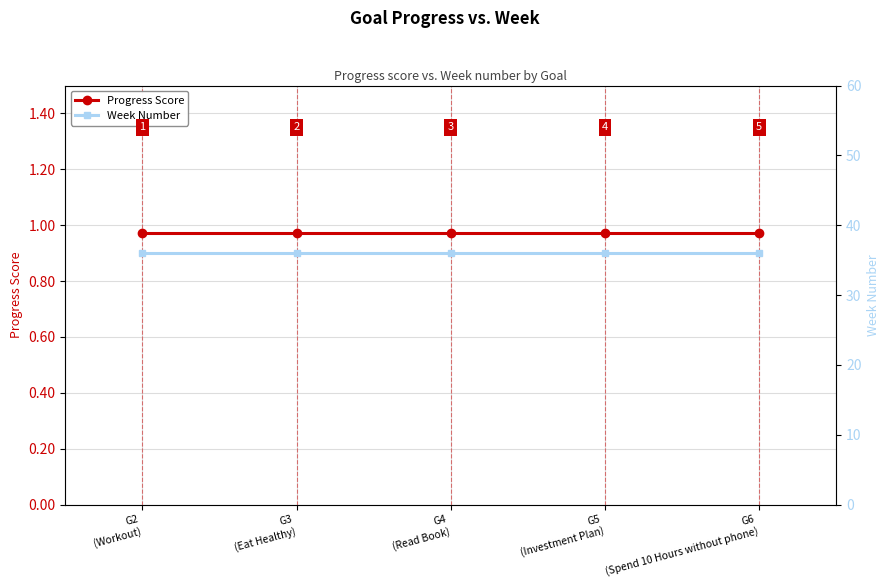

Reading right to left, list all the values displayed in this chart.

Progress Score: 1.0	1.0	1.0	1.0	1.0
Week Number: 36.0	36.0	36.0	36.0	36.0